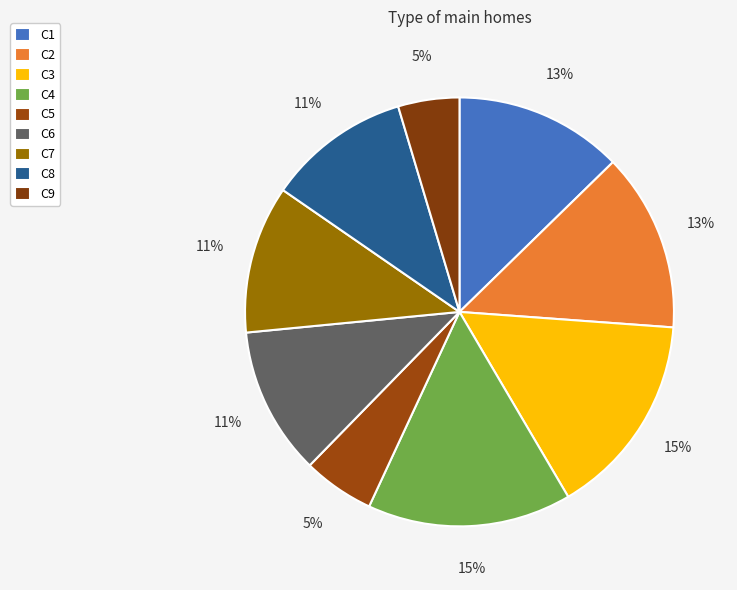

What percentage is the C8 slice, to the nearest percent?

11%